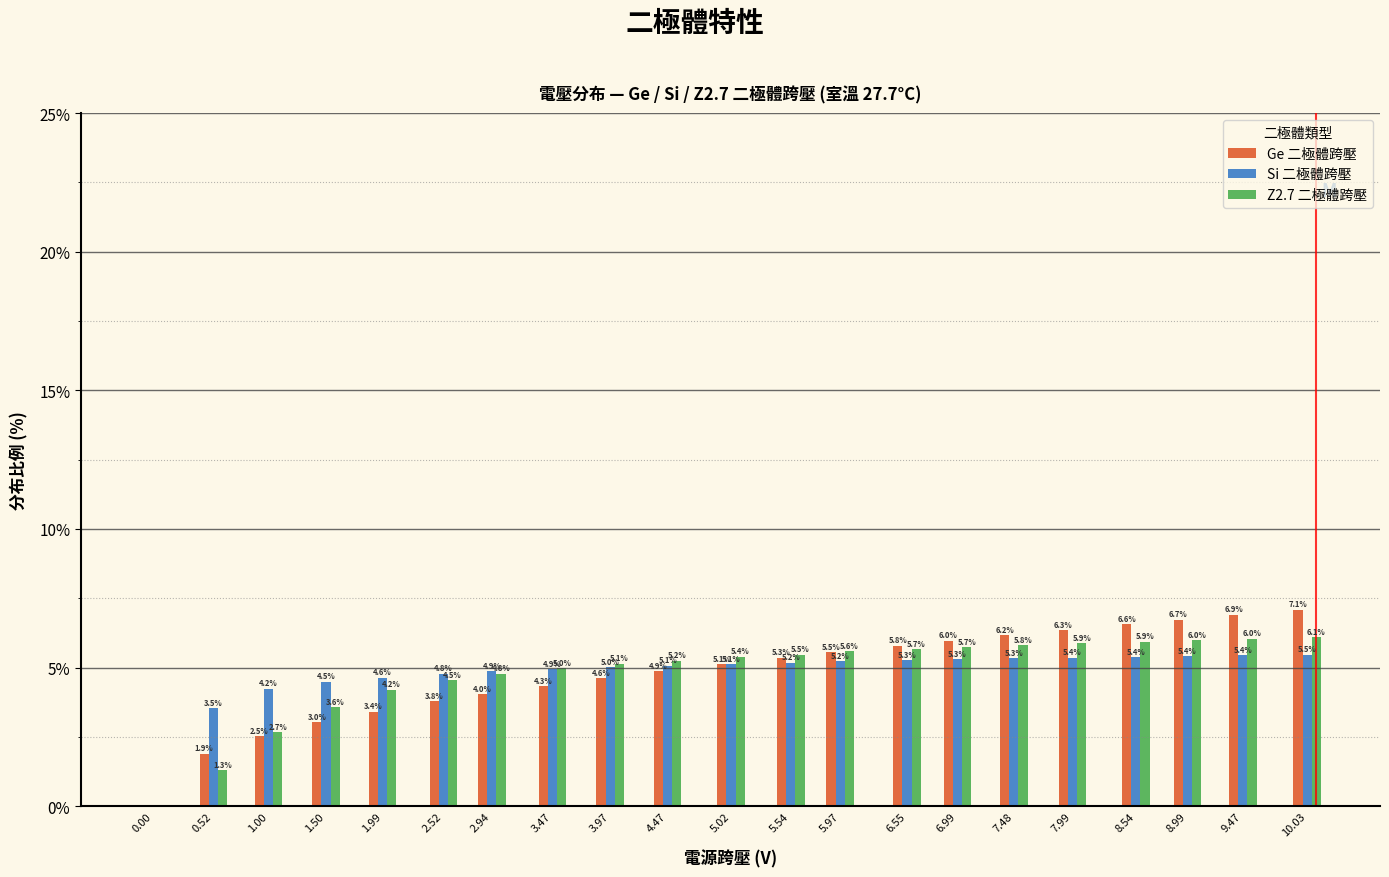

Reading right to left, list all the values displayed in this chart.

Ge 二極體跨壓: 10.03=7.1	9.47=6.9	8.99=6.7	8.54=6.6	7.99=6.3	7.48=6.2	6.99=6.0	6.55=5.8	5.97=5.5	5.54=5.3	5.02=5.1	4.47=4.9	3.97=4.6	3.47=4.3	2.94=4.0	2.52=3.8	1.99=3.4	1.50=3.0	1.00=2.5	0.52=1.9	0.00=0.0
Si 二極體跨壓: 10.03=5.5	9.47=5.4	8.99=5.4	8.54=5.4	7.99=5.4	7.48=5.3	6.99=5.3	6.55=5.3	5.97=5.2	5.54=5.2	5.02=5.1	4.47=5.1	3.97=5.0	3.47=4.9	2.94=4.9	2.52=4.8	1.99=4.6	1.50=4.5	1.00=4.2	0.52=3.5	0.00=0.0
Z2.7 二極體跨壓: 10.03=6.1	9.47=6.0	8.99=6.0	8.54=5.9	7.99=5.9	7.48=5.8	6.99=5.7	6.55=5.7	5.97=5.6	5.54=5.5	5.02=5.4	4.47=5.2	3.97=5.1	3.47=5.0	2.94=4.8	2.52=4.5	1.99=4.2	1.50=3.6	1.00=2.7	0.52=1.3	0.00=0.0